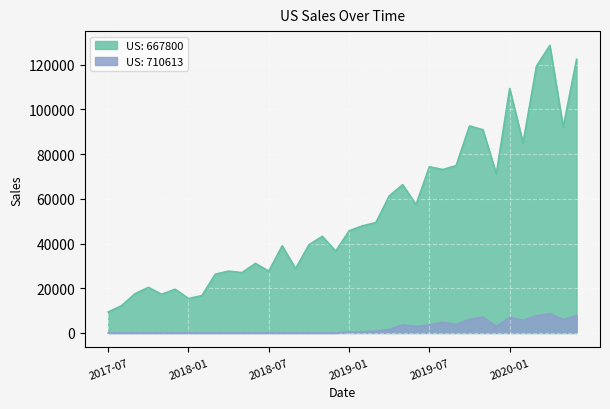

Reading right to left, list all the values displayed in this chart.

US: 667800: 122454.0	92095.0	128624.0	119337.0	85002.0	109359.0	71201.2	90927.0	92638.6	74913.0	73105.0	74387.0	57407.0	66352.0	61304.0	49393.0	47943.0	45712.0	36604.0	43241.0	39441.1	28816.0	38990.0	27668.0	31128.0	27009.0	27685.0	26279.0	16719.0	15399.0	19573.8	17290.0	20420.0	17540.0	12216.0	9402.0
US: 710613: 7752.0	5959.0	8605.0	7670.0	5696.0	6956.0	2913.0	7084.0	6072.0	3797.0	4806.0	3544.0	2961.0	3659.0	1584.0	793.0	543.0	386.0	0.0	0.0	0.0	0.0	0.0	0.0	0.0	0.0	0.0	0.0	0.0	0.0	0.0	0.0	0.0	0.0	0.0	0.0